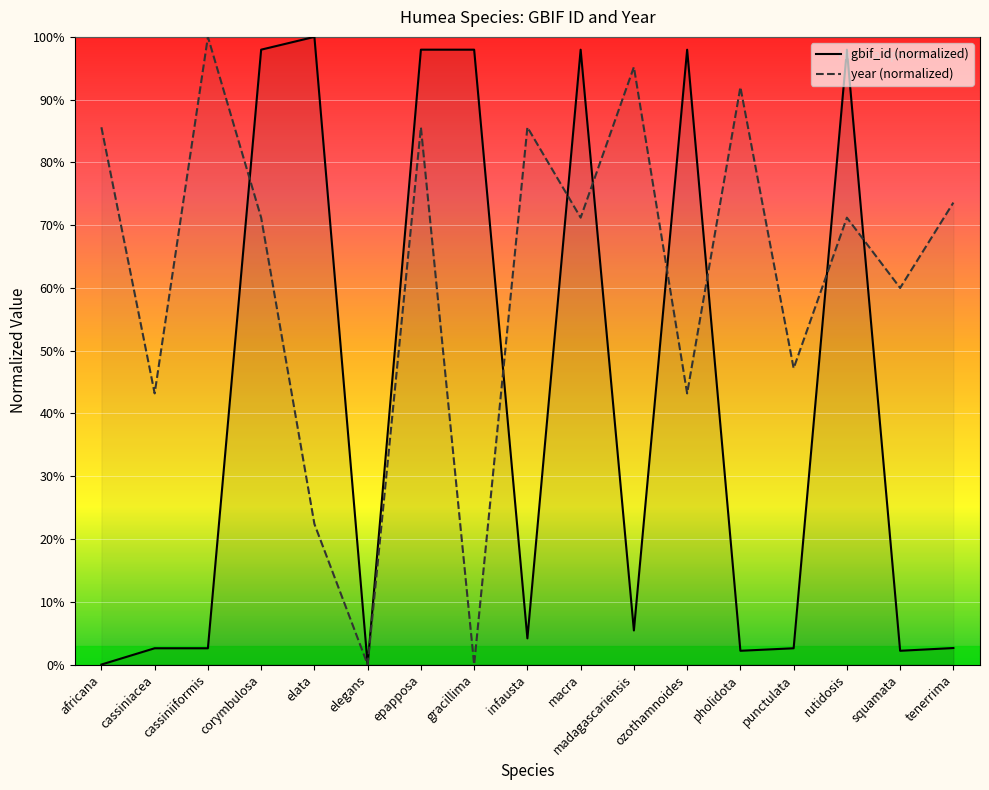

How many values in year (normalized) are above zero?

15